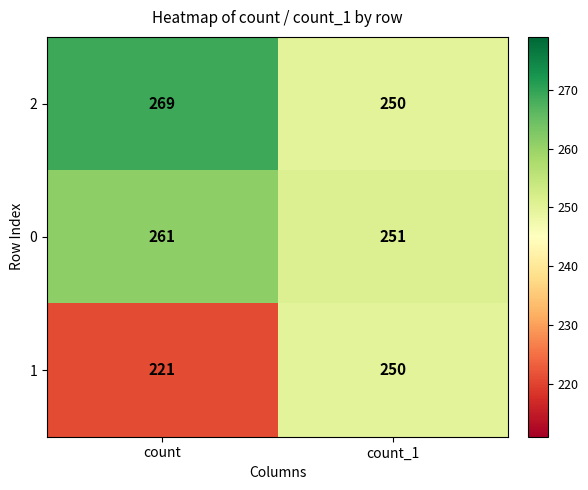

Is it true that 0 equals 261 at count?

True